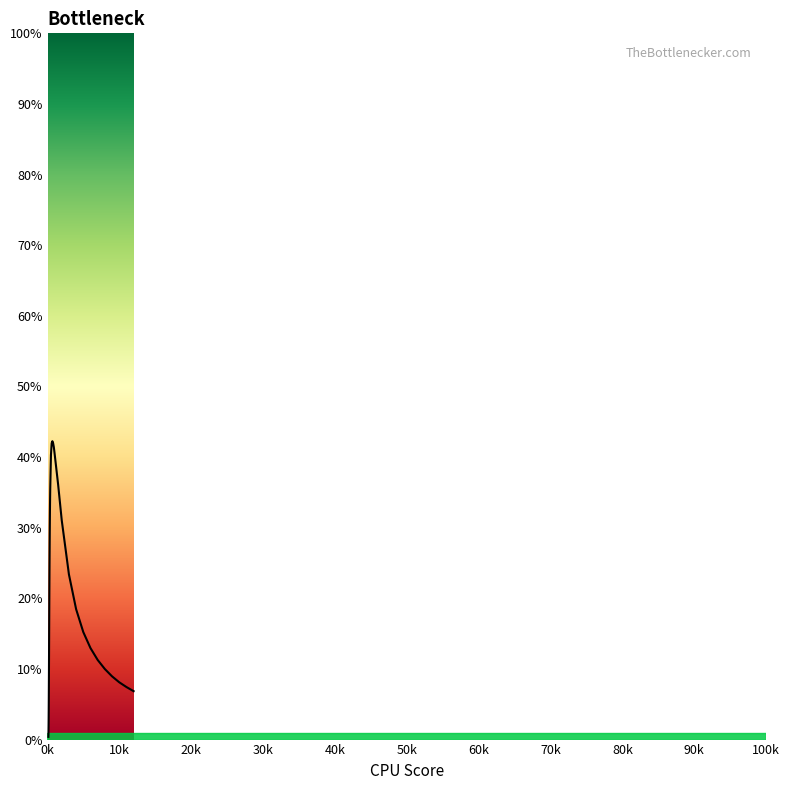

Reading left to right, list all the values displayed in this chart.

0.0	0.0	0.0	0.0	0.0	0.0	0.1	0.1	0.1	0.1	0.1	0.2	0.2	0.2	0.2	0.2	0.2	0.3	0.3	0.3	0.3	0.4	0.4	0.4	0.4	0.4	0.4	0.4	0.4	0.3	0.2	0.2	0.2	0.1	0.1	0.1	0.1	0.1	0.1	0.1